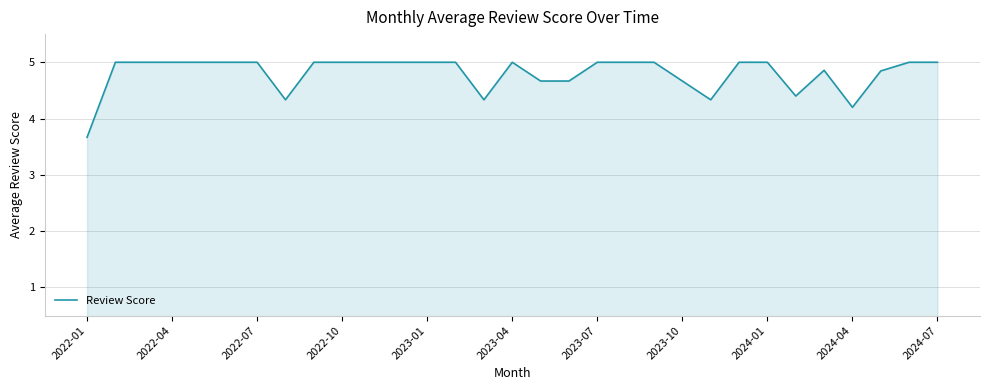

What is the smallest value displayed?

3.7